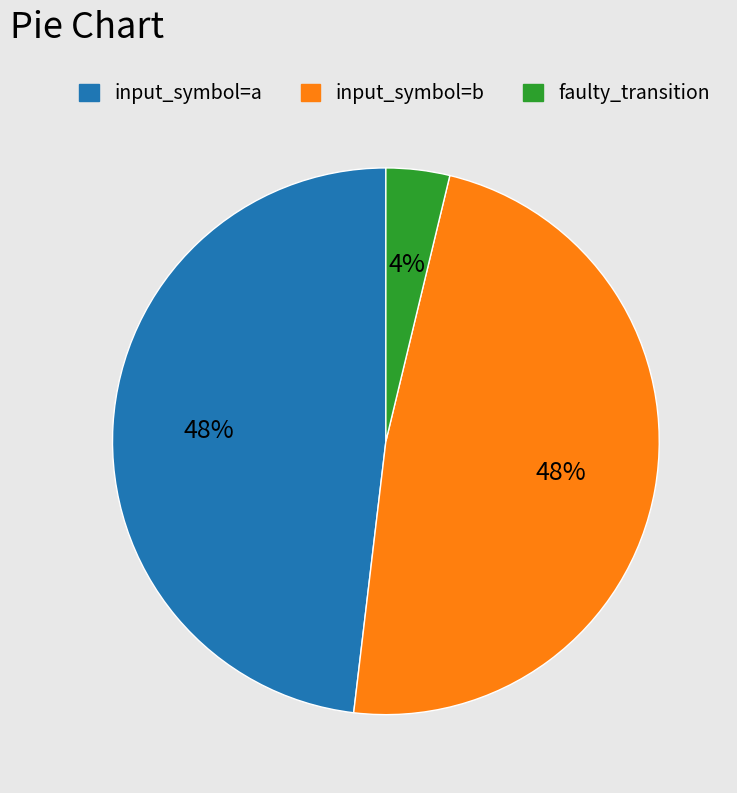

Count the number of slices in the pie.

3